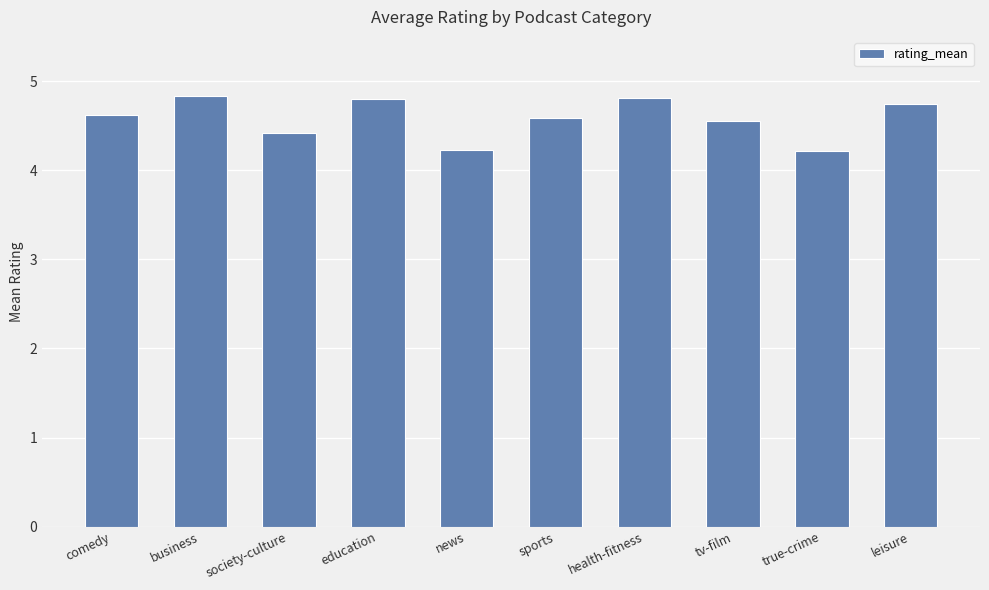

What is the minimum value shown in the chart?

4.2